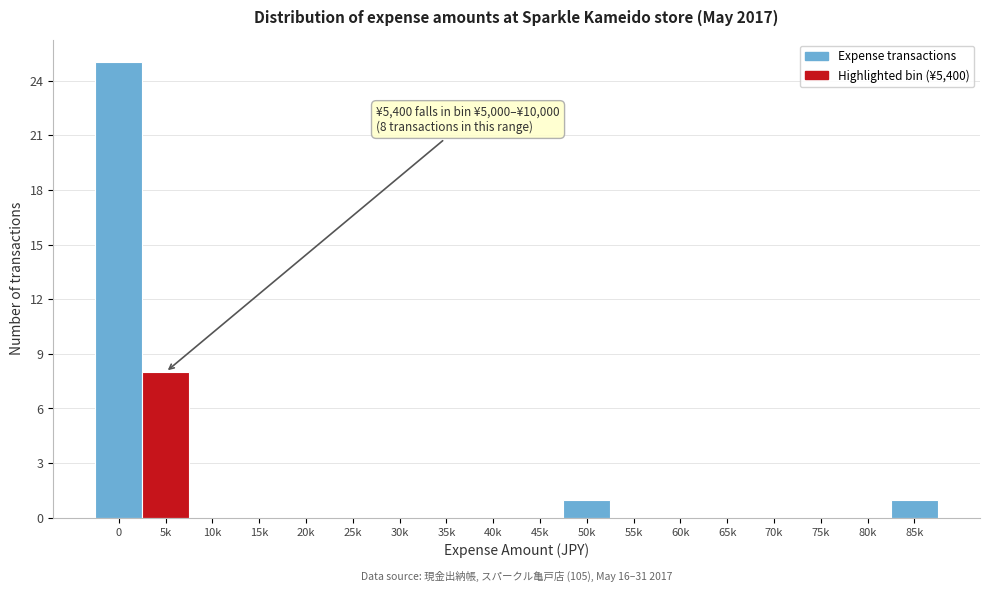

Reading left to right, transcribe all the data shown in this chart.

0=25	5k=8	10k=0	15k=0	20k=0	25k=0	30k=0	35k=0	40k=0	45k=0	50k=1	55k=0	60k=0	65k=0	70k=0	75k=0	80k=0	85k=1